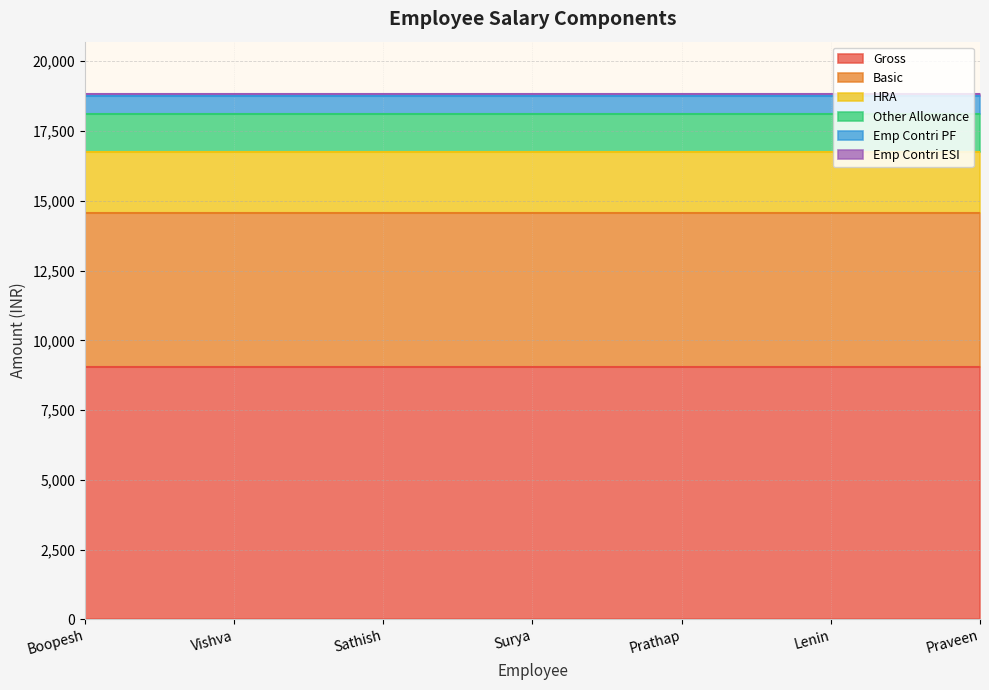

How many lines are shown in the chart?

6